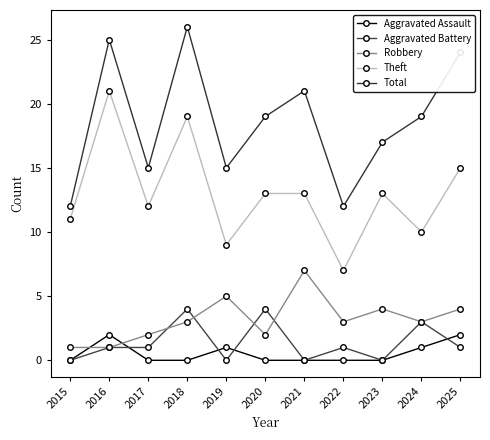

What is the difference between the highest and lowest values at 2015?

12